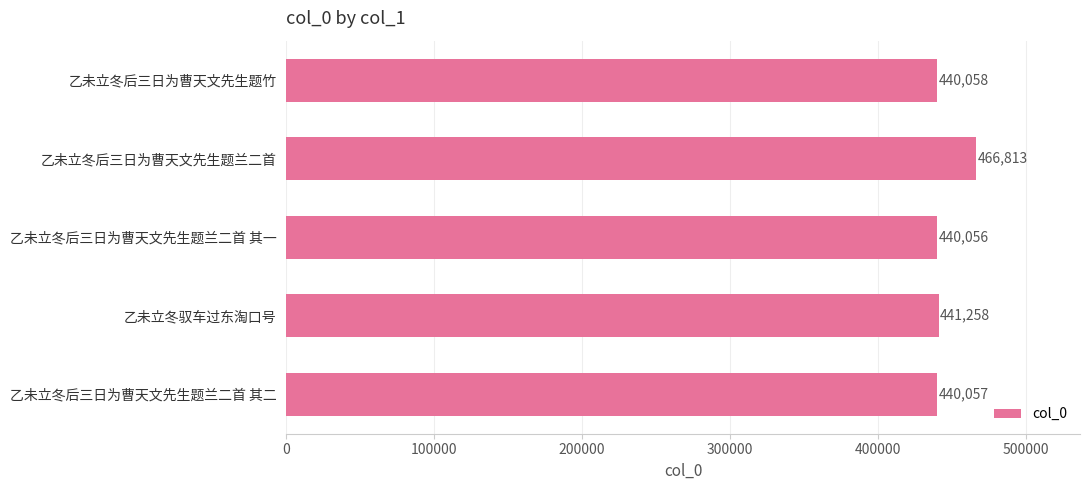

What is the ratio of the value at 乙未立冬后三日为曹天文先生题兰二首 其一 to the value at 乙未立冬后三日为曹天文先生题兰二首 其二?

1.0